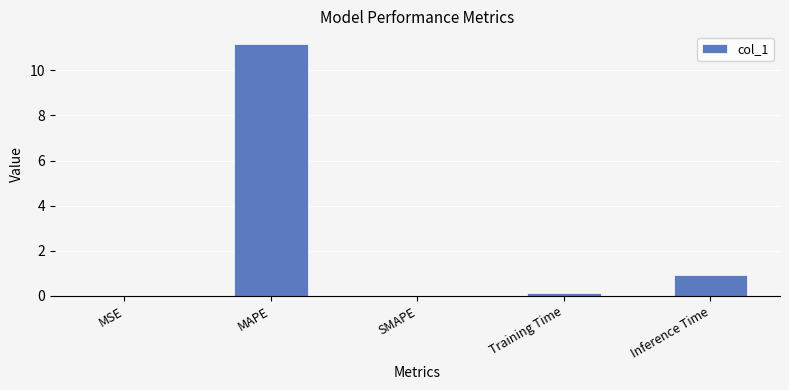

What is the maximum value shown in the chart?

11.2